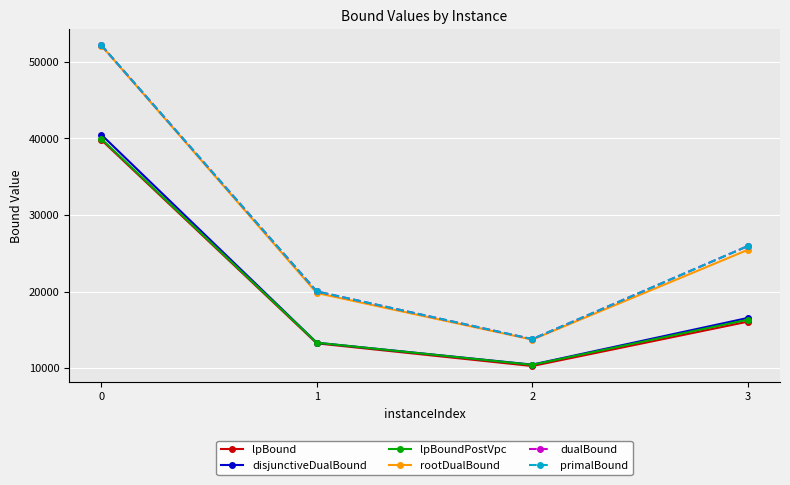

At which label is disjunctiveDualBound closest to 25477?

3